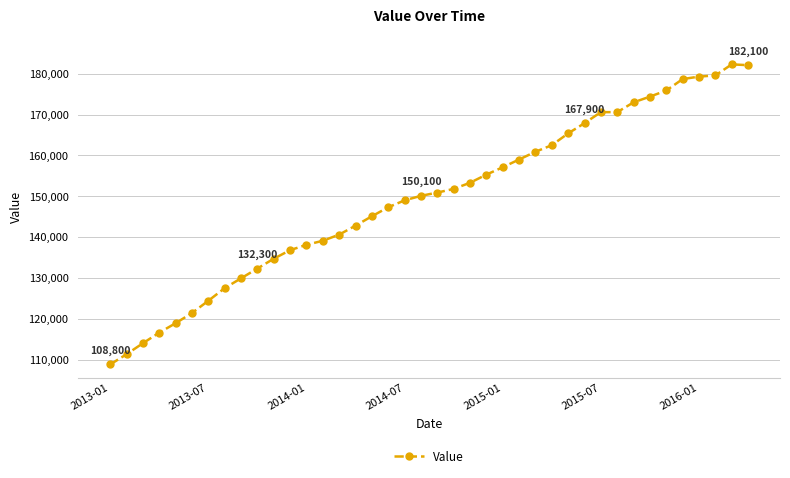

What is the value of the 23rd point from the left?

153300